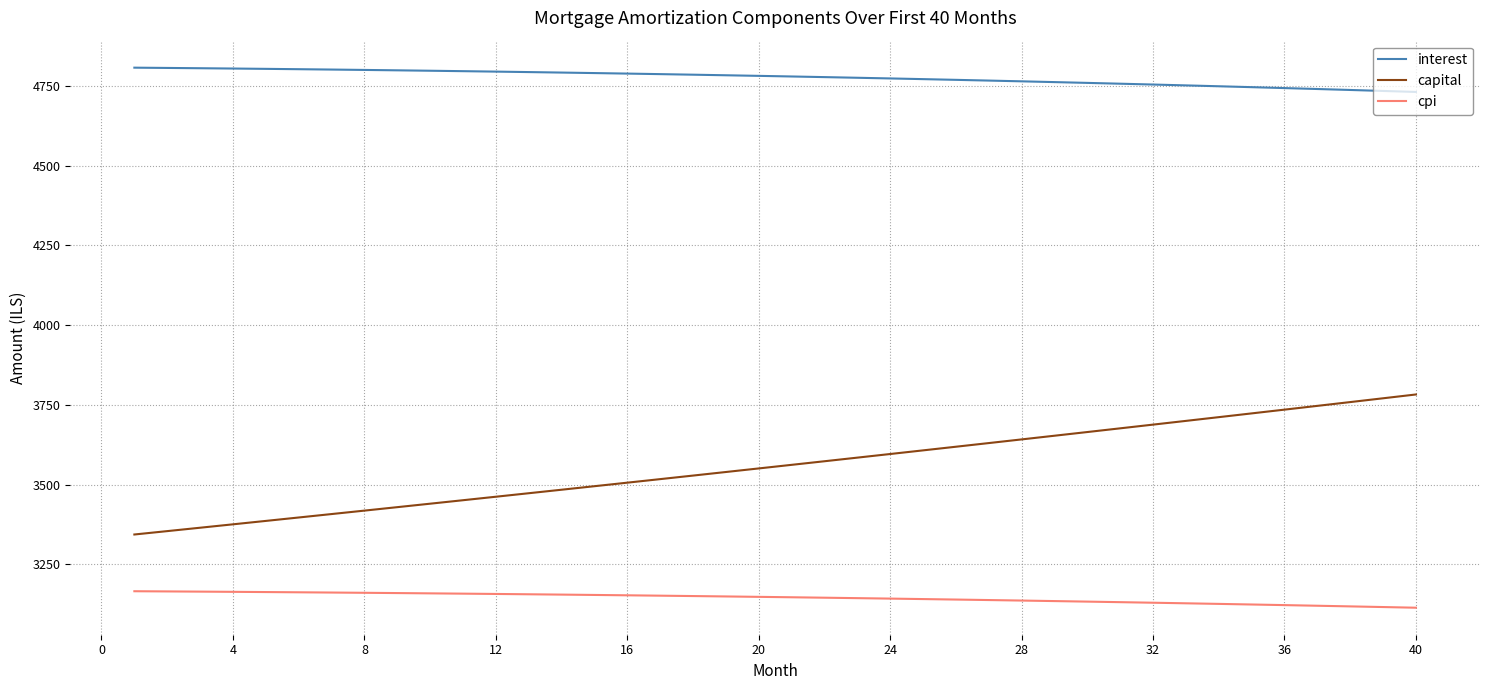

True or false: interest and capital intersect in this chart.

False